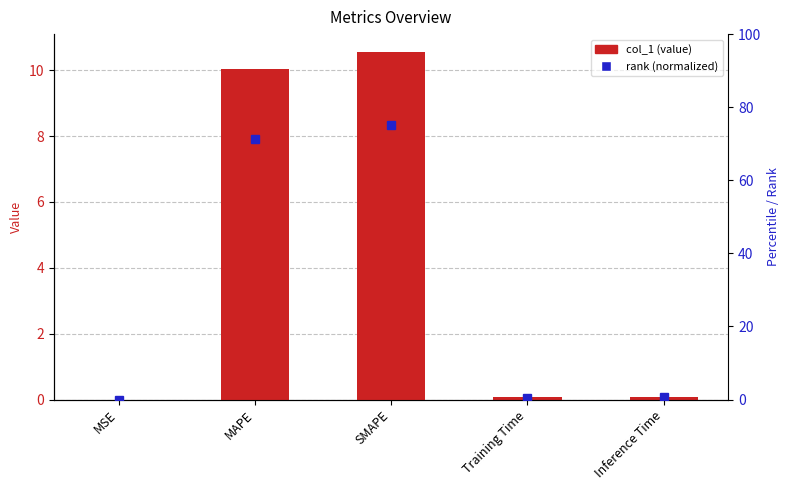

Reading left to right, list all the values displayed in this chart.

col_1: MSE=0.0	MAPE=10.0	SMAPE=10.6	Training Time=0.1	Inference Time=0.1
rank (normalized): MSE=0.0	MAPE=71.2	SMAPE=75.0	Training Time=0.5	Inference Time=0.6